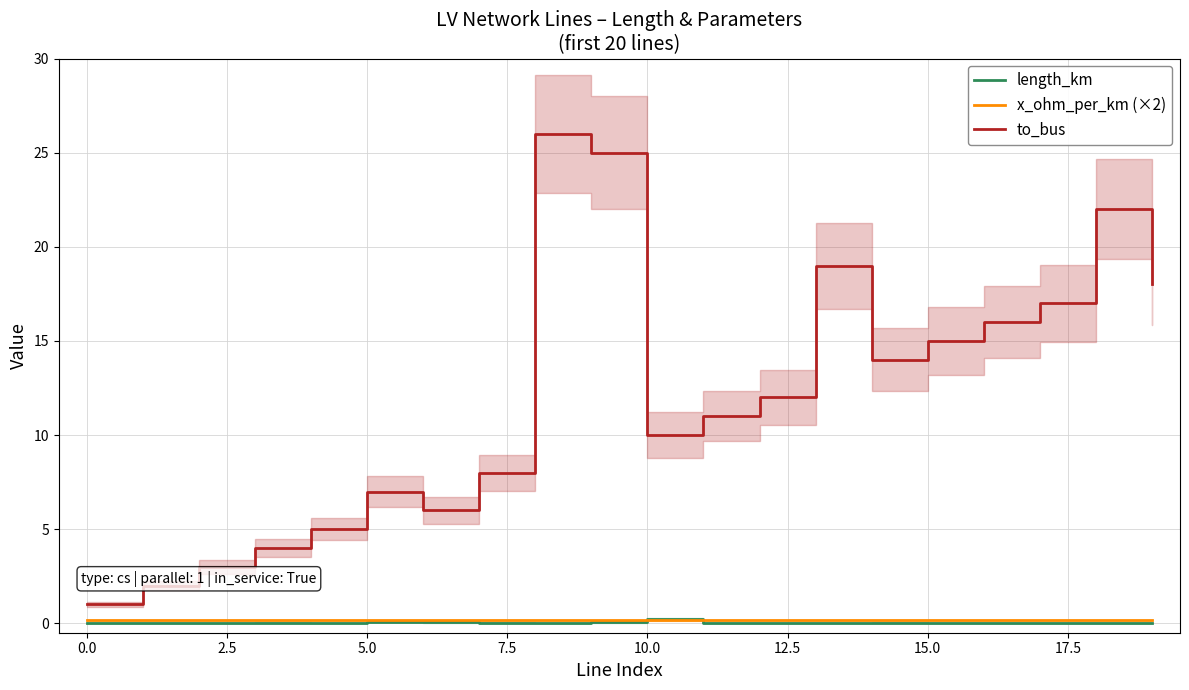

True or false: length_km and to_bus cross at least once.

False